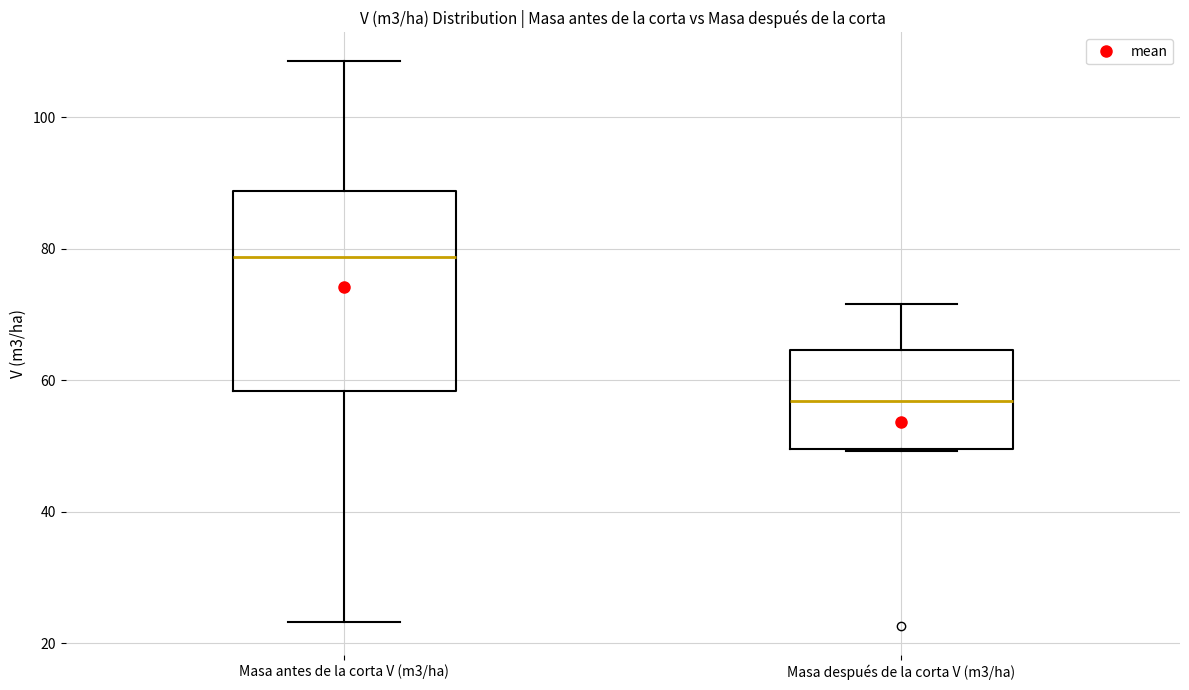

Where does the lower whisker of the box for Masa antes de la corta V (m3/ha) end on the y-axis? The values are not printed on the chart, so give them approximately, as read against the axis.

24